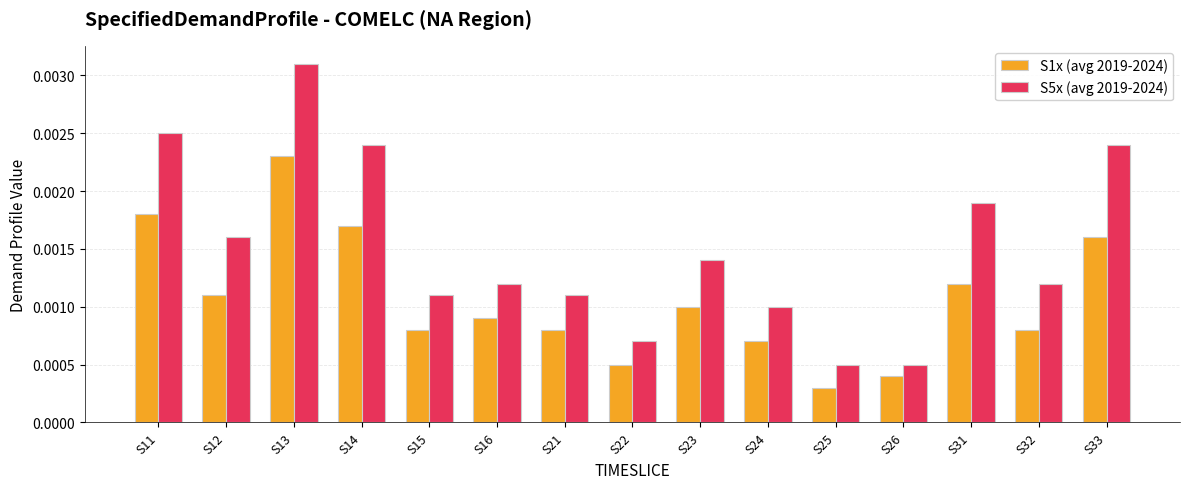

Where is S1x (avg 2019-2024) nearest to the value 0?

S25